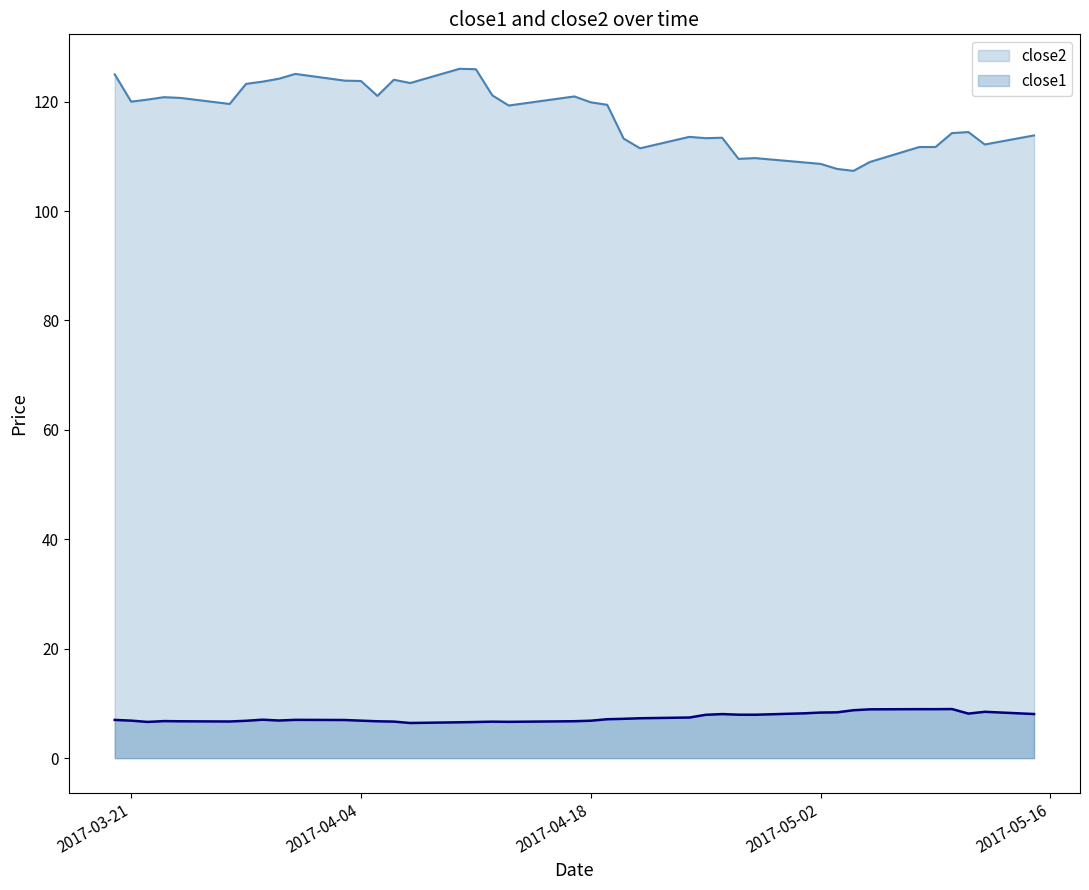

List the series in order of their peak value, lowest first.

close1, close2